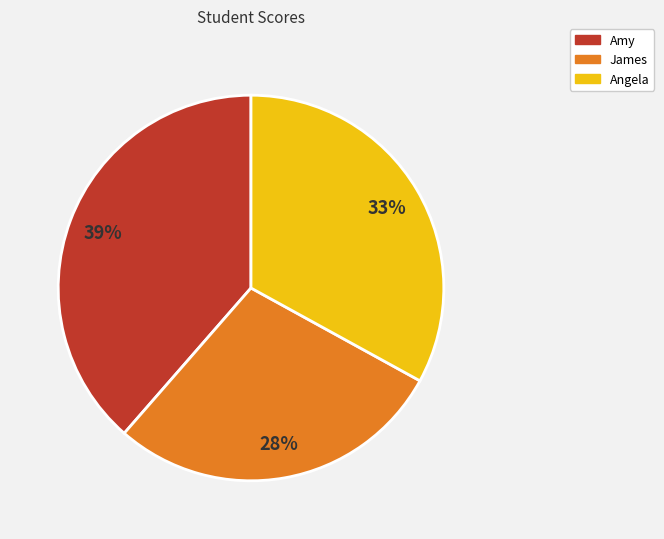

Is Amy the majority of the pie?

No